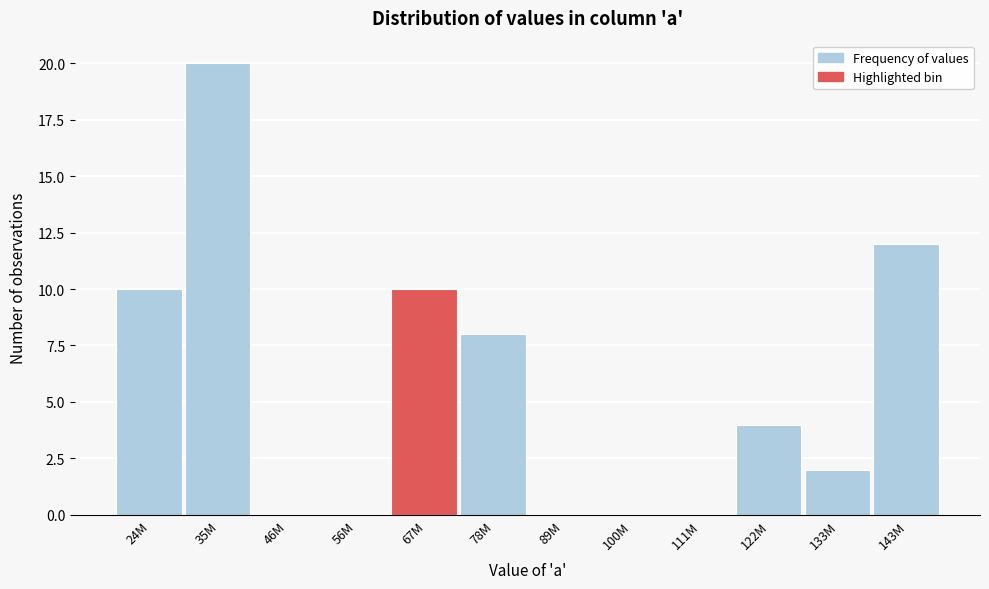

Reading left to right, what are all the values shown in this chart?

24M=10	35M=20	46M=0	56M=0	67M=10	78M=8	89M=0	100M=0	111M=0	122M=4	133M=2	143M=12